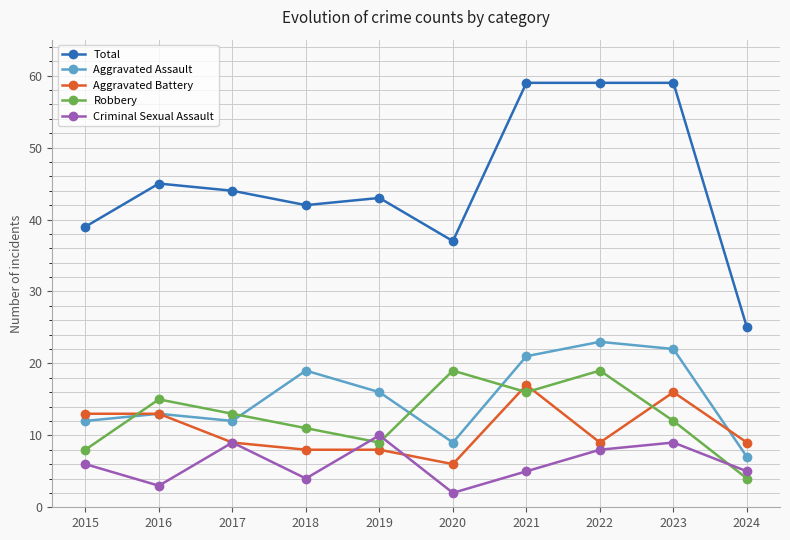

Which series has the largest total across all categories?

Total